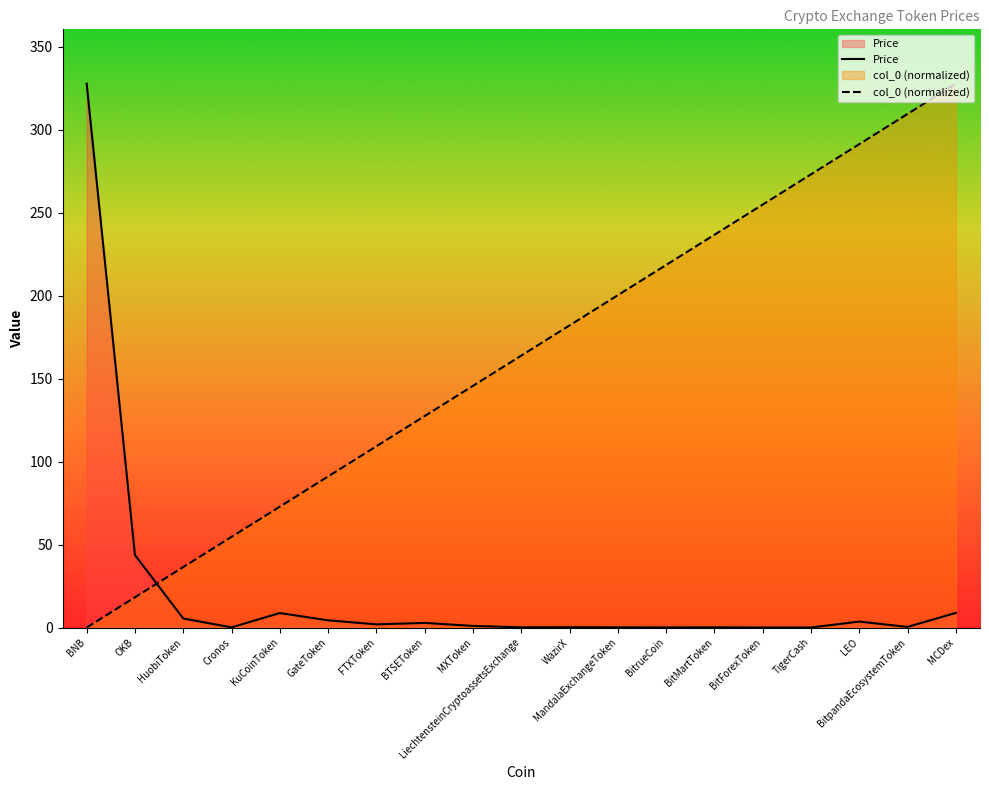

Which series has the widest spread of values?

col_0 (normalized)